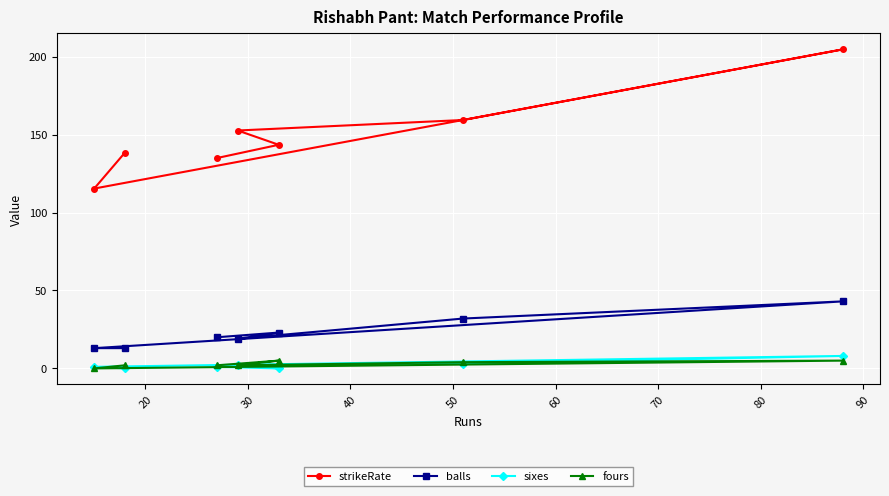

What is the value of the balls point at the 3rd from the left?

20.0